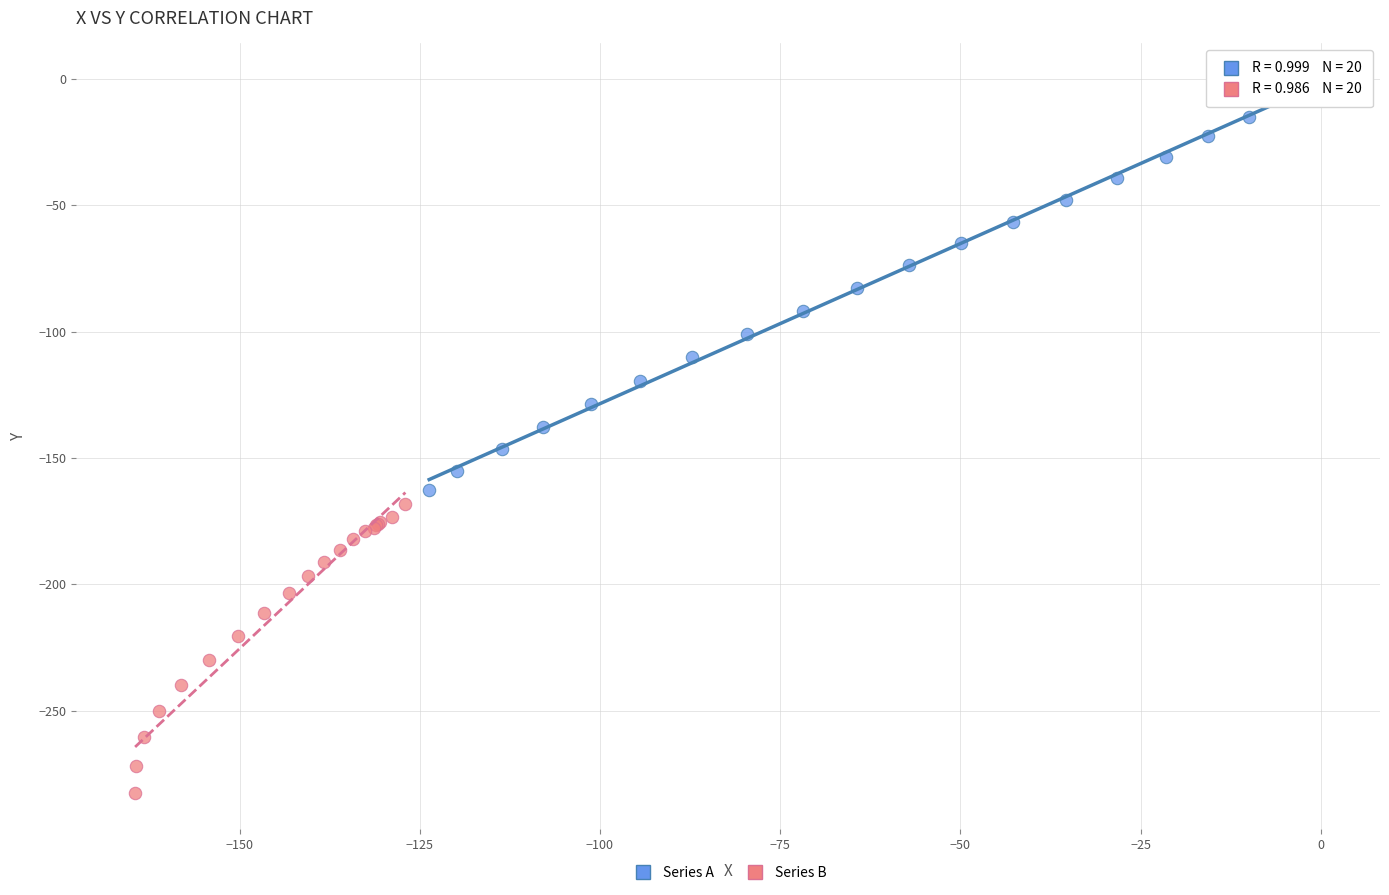

What are all the series names shown in the legend?

Series A, Series B